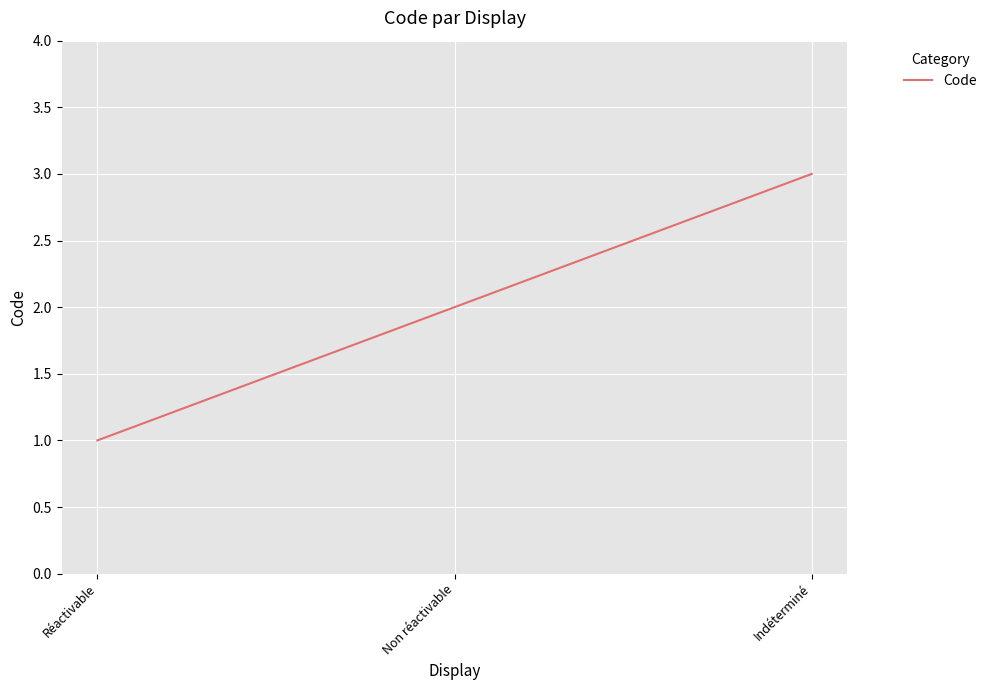

Reading left to right, transcribe all the data shown in this chart.

1	2	3